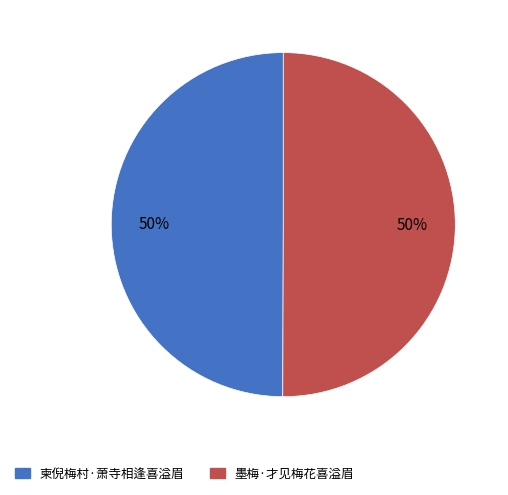

Do 柬倪梅村·萧寺相逢喜溢眉 and 墨梅·才见梅花喜溢眉 together represent more than half of the pie?

Yes